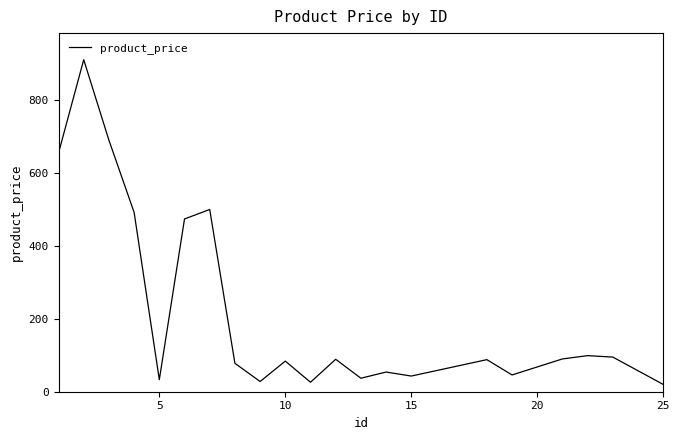

True or false: there are more than 1 points higher than both neighbors.

True